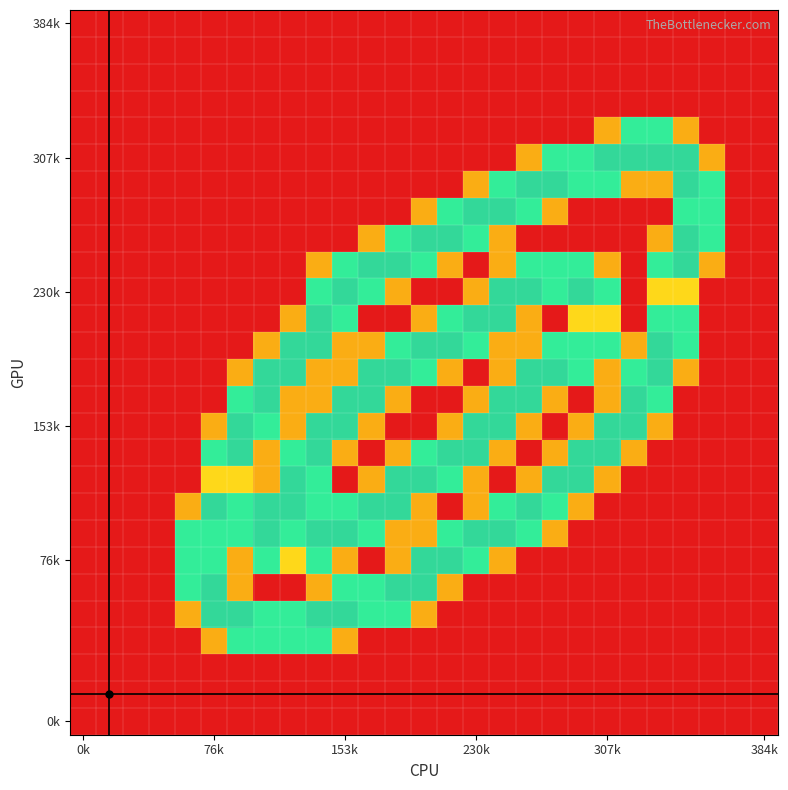

At how many categories does at least one series exceed 1?

21